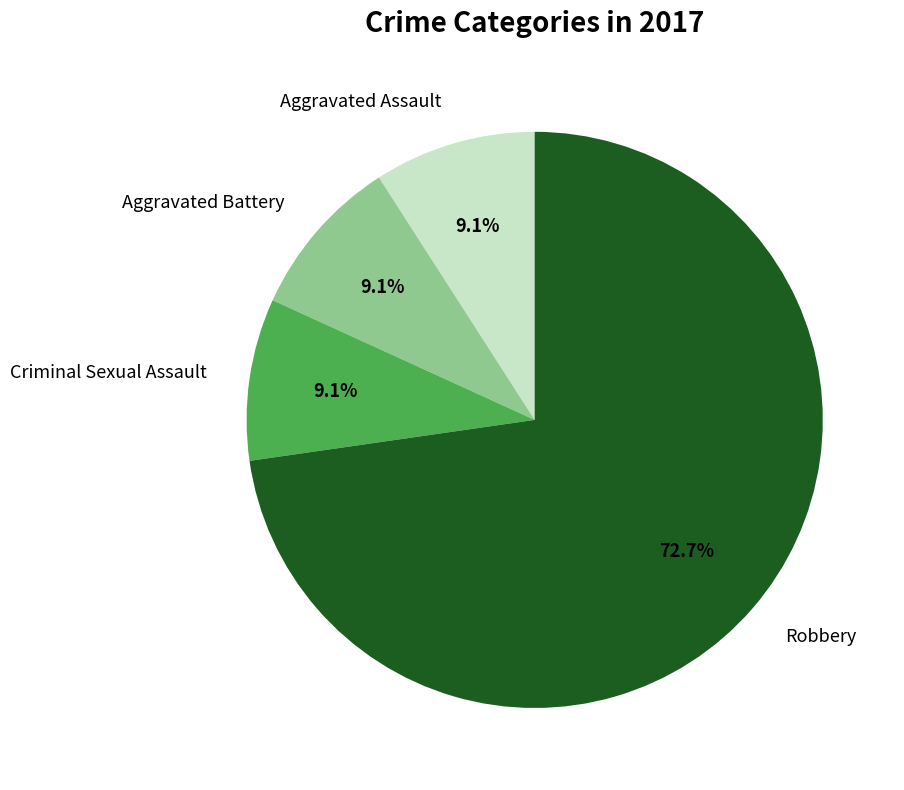

To the nearest percent, what portion does Aggravated Assault represent?

9%